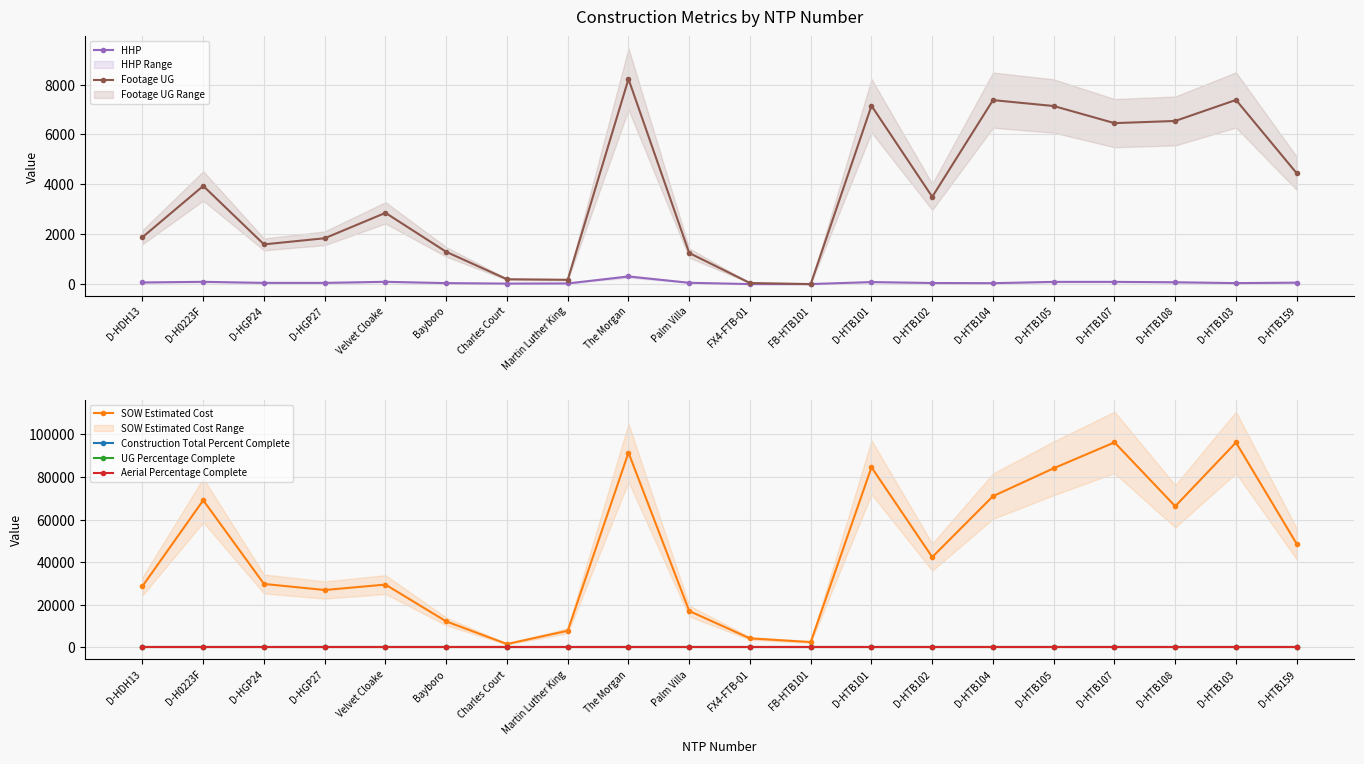

Between D-HTB105 and D-H0223F, which is larger?

D-H0223F